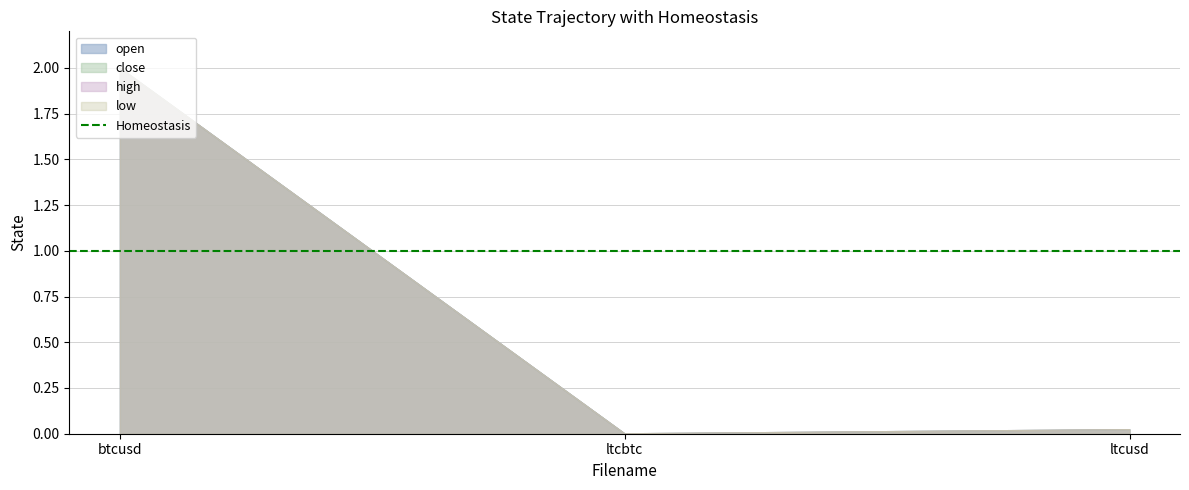

Which series has the largest total across all categories?

close